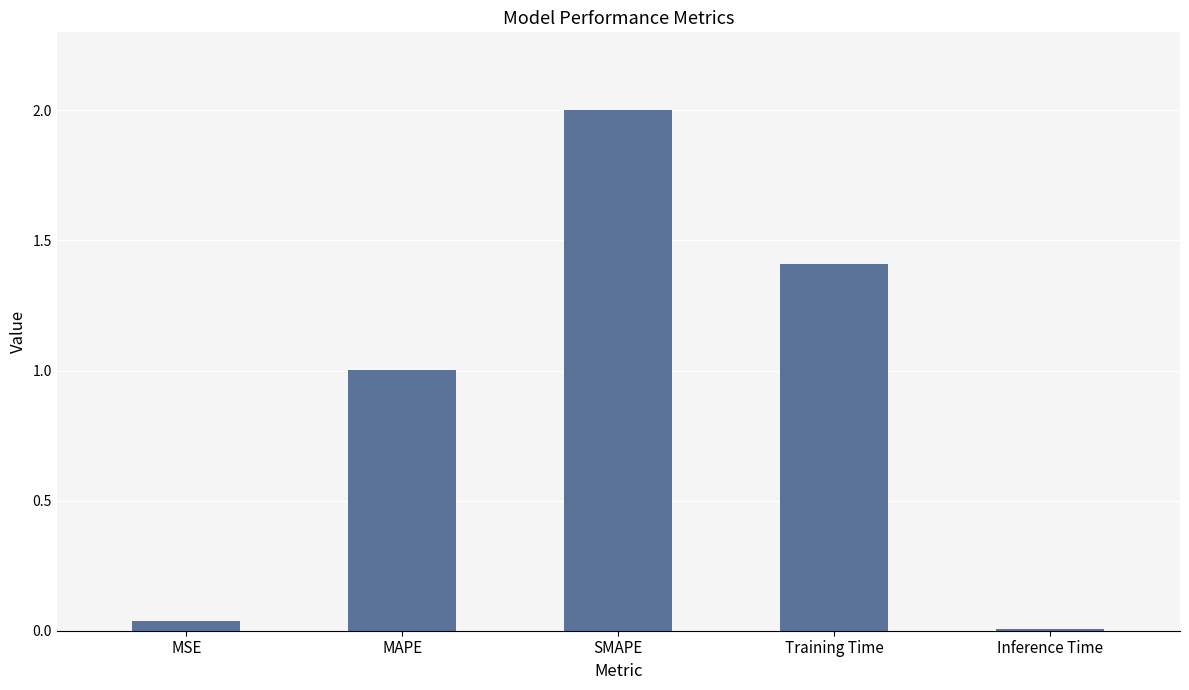

What is the difference between the maximum and minimum values?

2.0